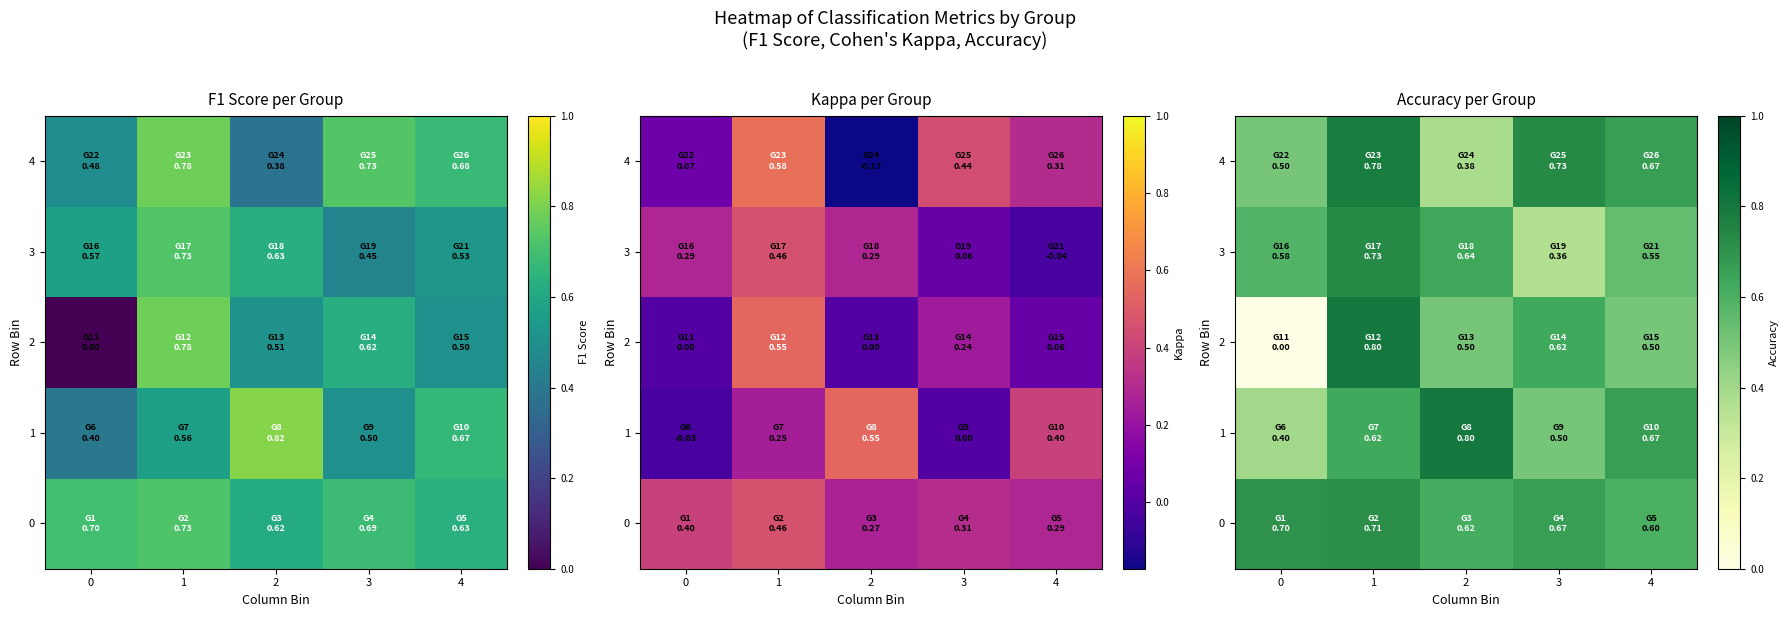

Rank the series by their maximum value, from highest to lowest.

1, 2, 4, 3, 0